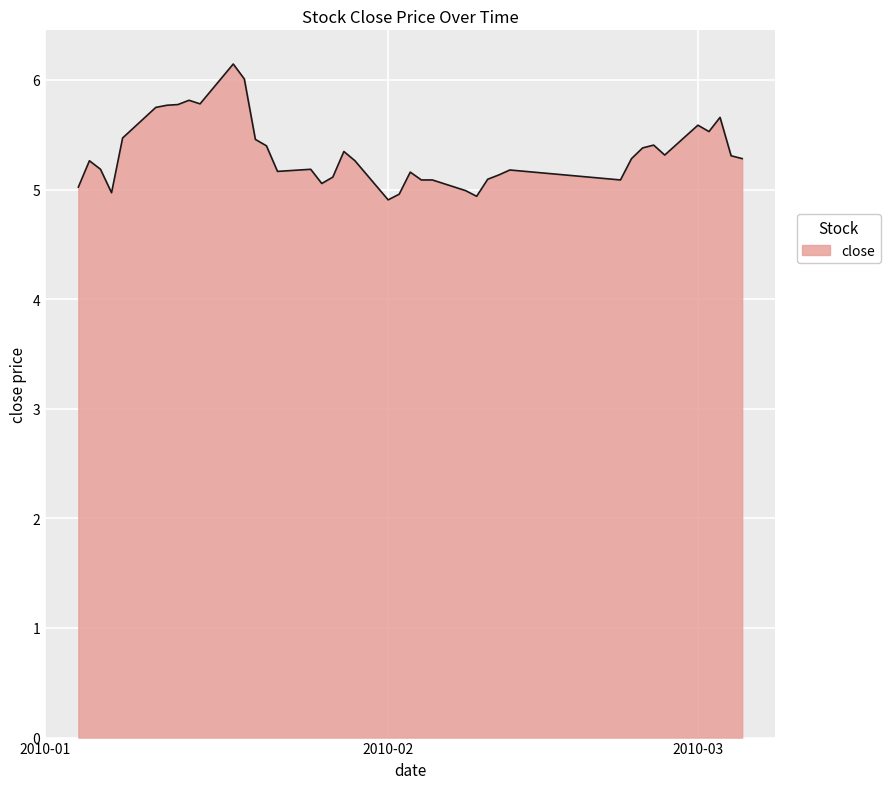

What is the smallest value displayed?

4.9